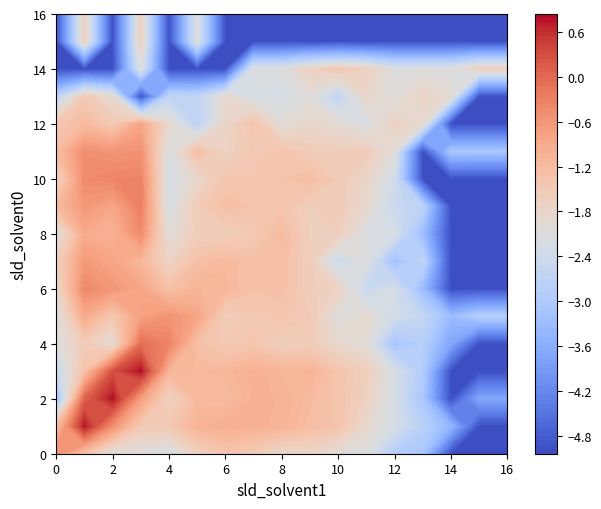

At which category does the chart reach its minimum across all series?

14